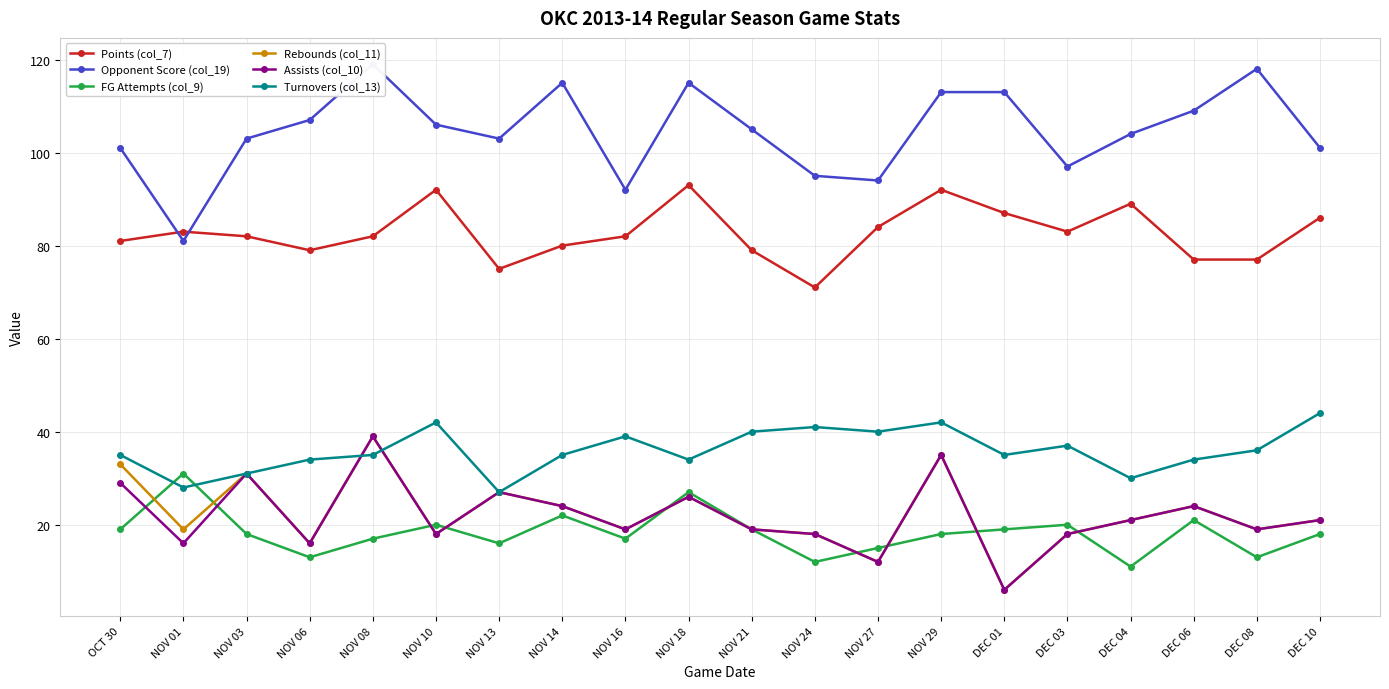

What is the sum of all Turnovers (col_13) values?

719